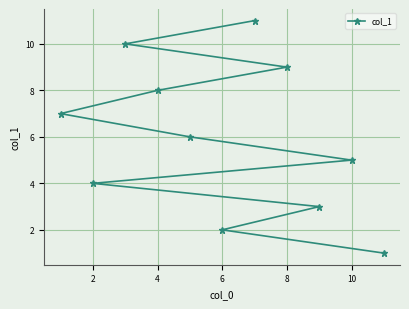

How many values exceed 6?

5